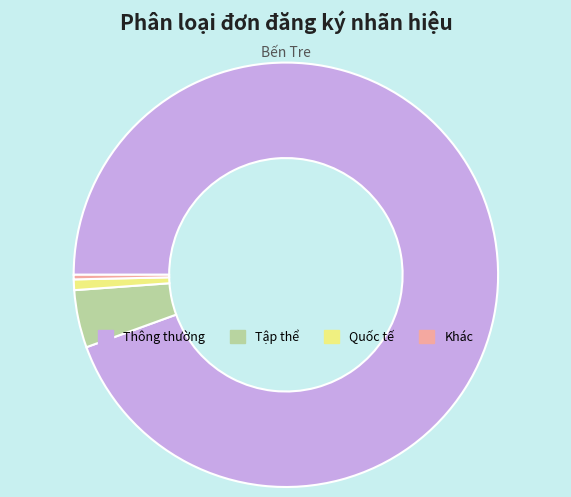

What is the largest slice in the pie chart?

Thông thường